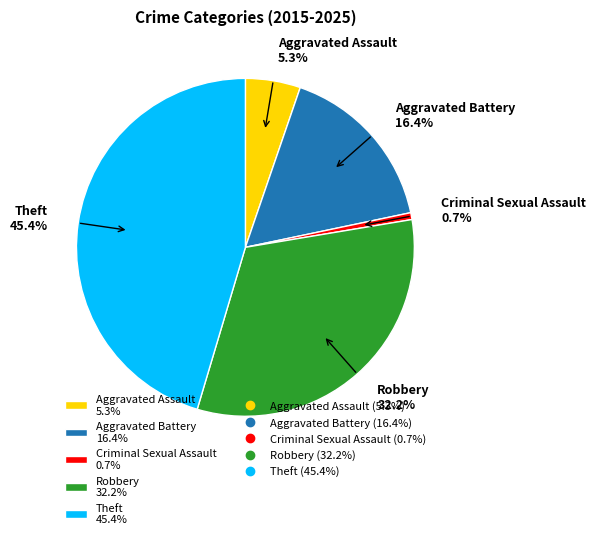

The Aggravated Assault slice represents 5% of the pie. True or false?

True